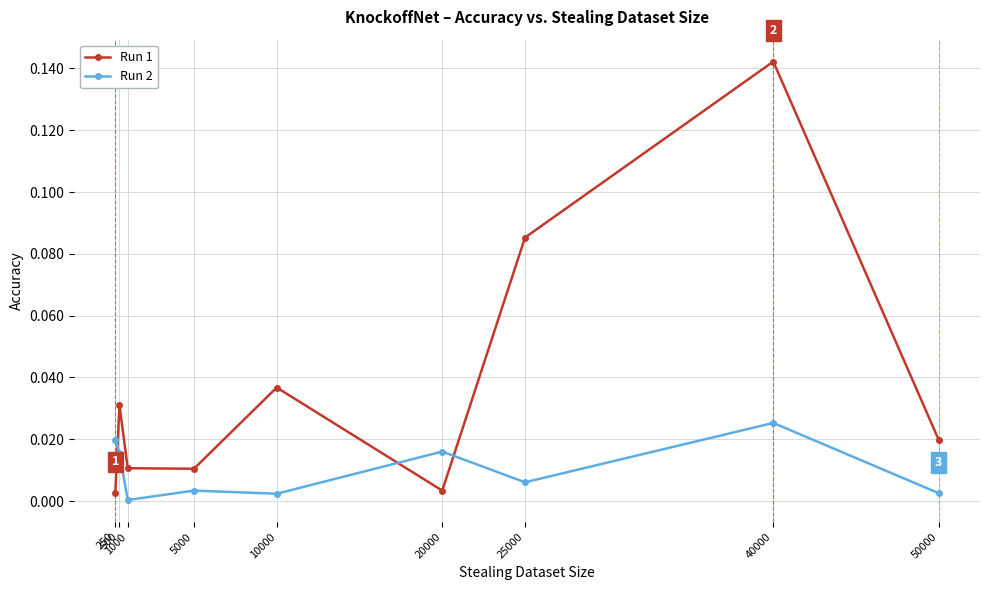

At which category does the chart reach its minimum across all series?

1000